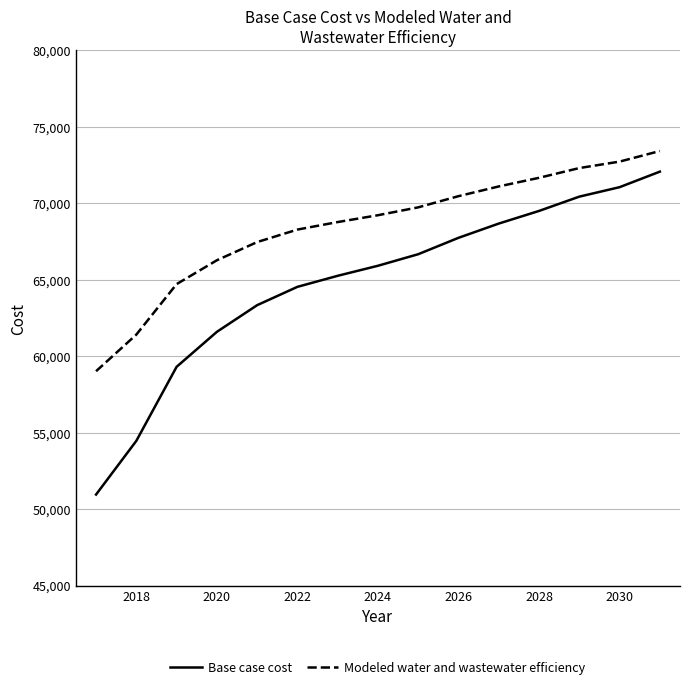

What is the difference between the maximum and minimum values in the Modeled water and wastewater efficiency series?

14402.2